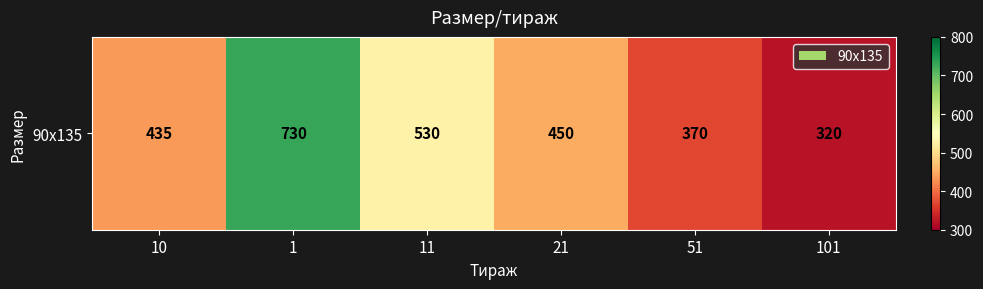

Which label corresponds to the largest value in the chart?

1